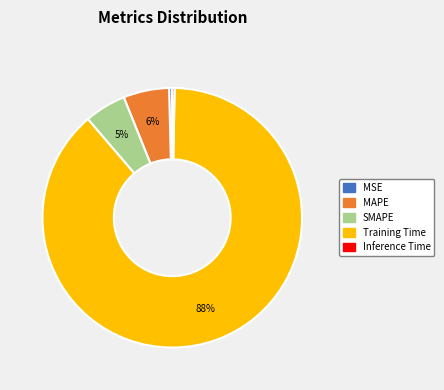

Is it true that Training Time is 80% of the pie?

False